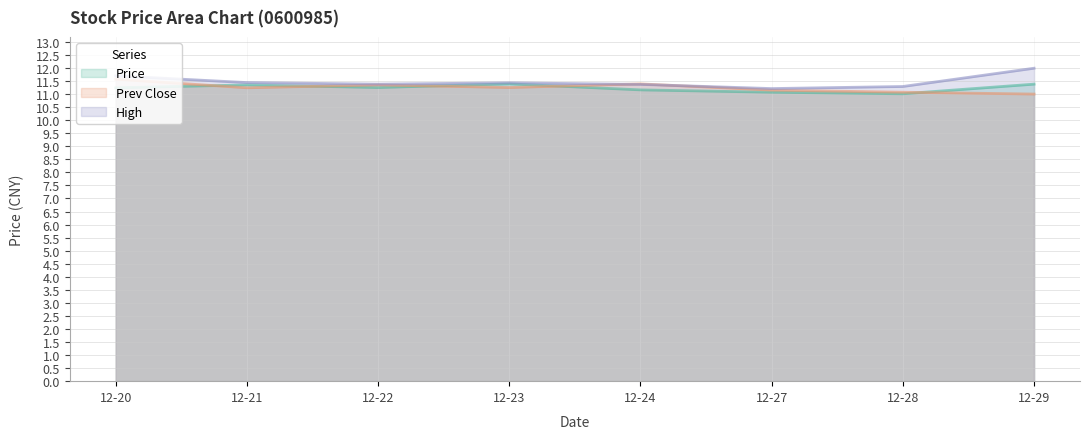

What is the smallest value displayed?

11.0